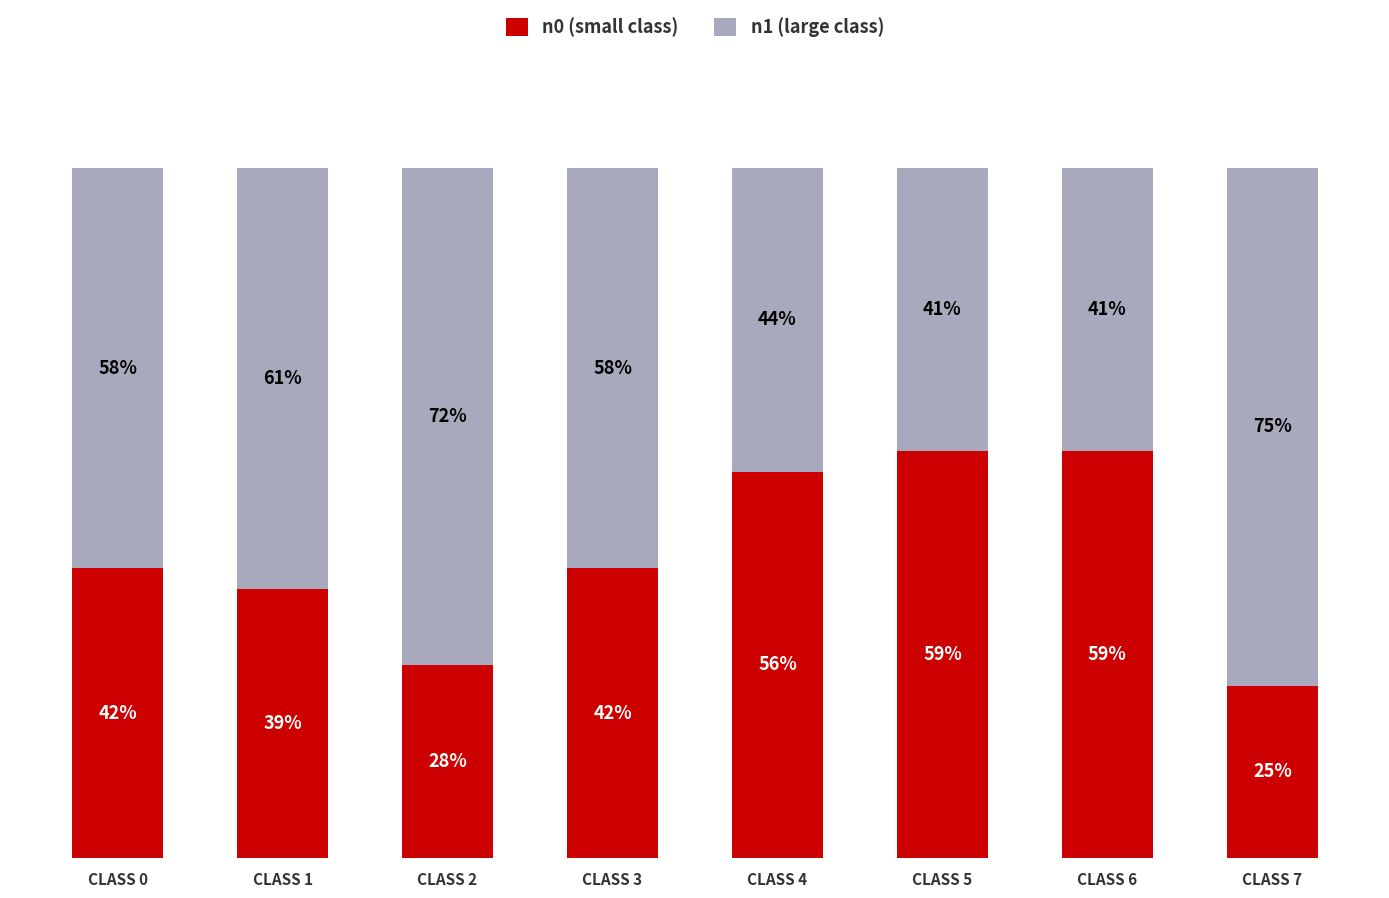

Does the chart contain any negative values?

No